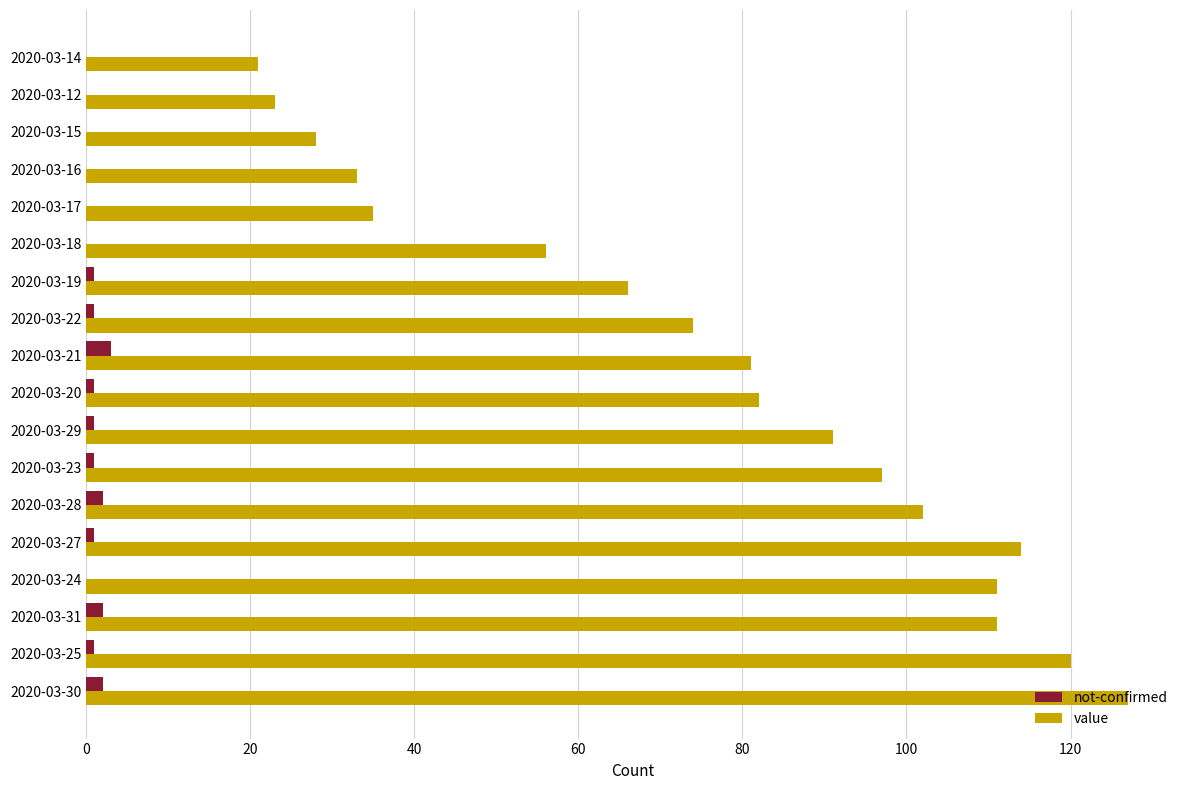

What is the average value of the value series?

76